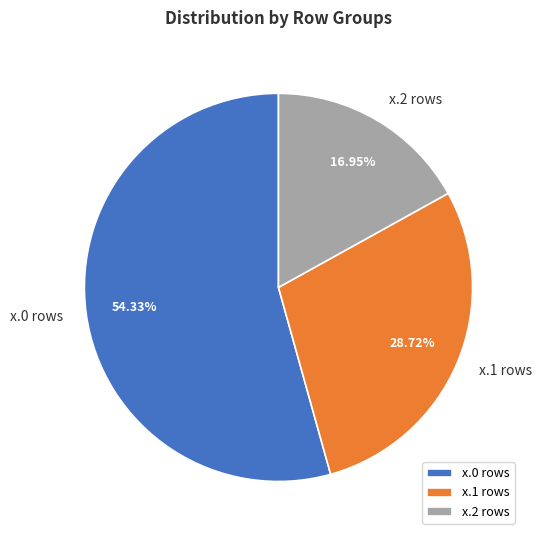

What is the smallest slice in the pie chart?

x.2 rows